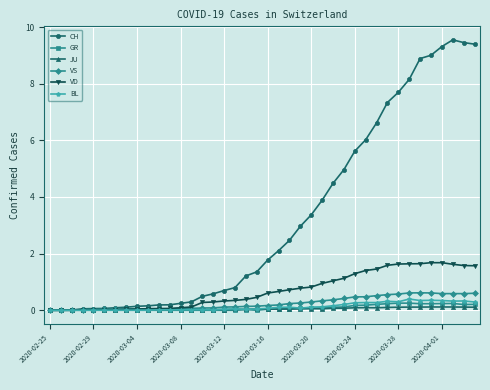

What is the value of the VS point at the 34th from the left?

0.6